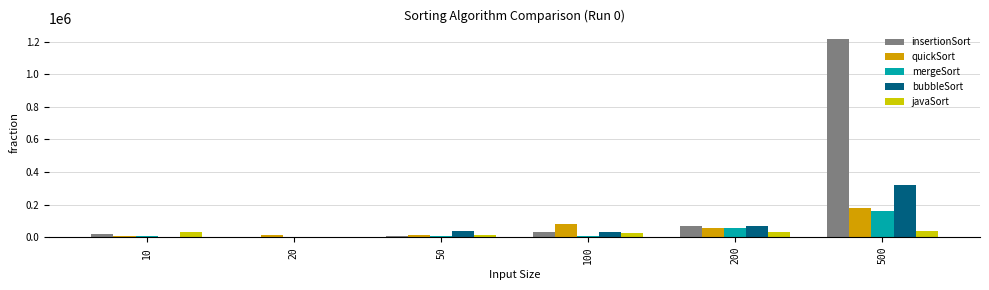

The value of quickSort at 200 is 100638. True or false?

False